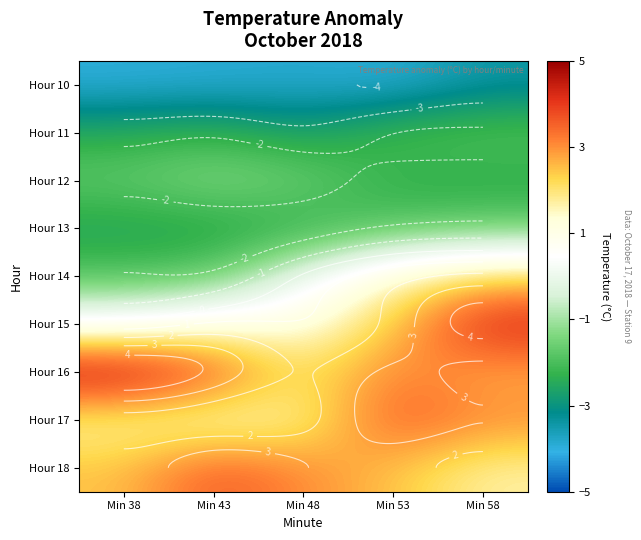

Where does the Hour 11 series first go above -2?

Min 58